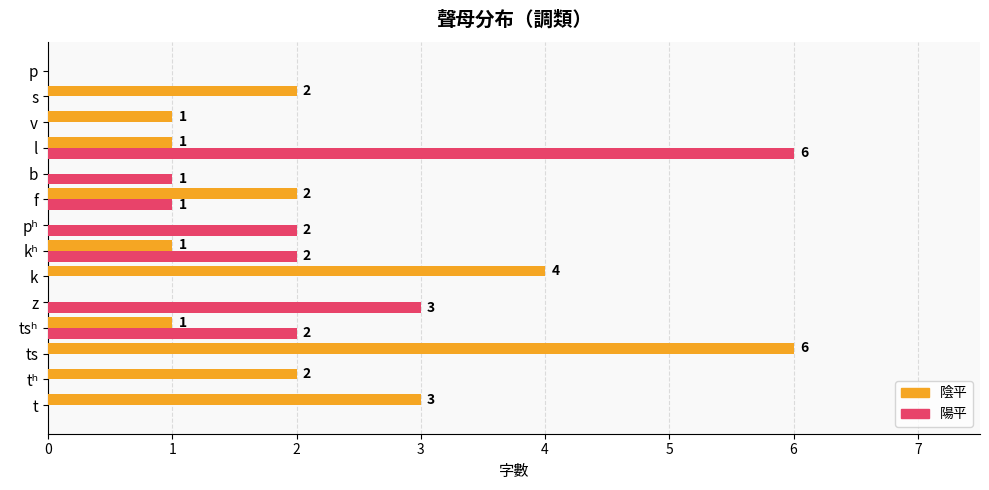

What is the greatest value displayed?

6